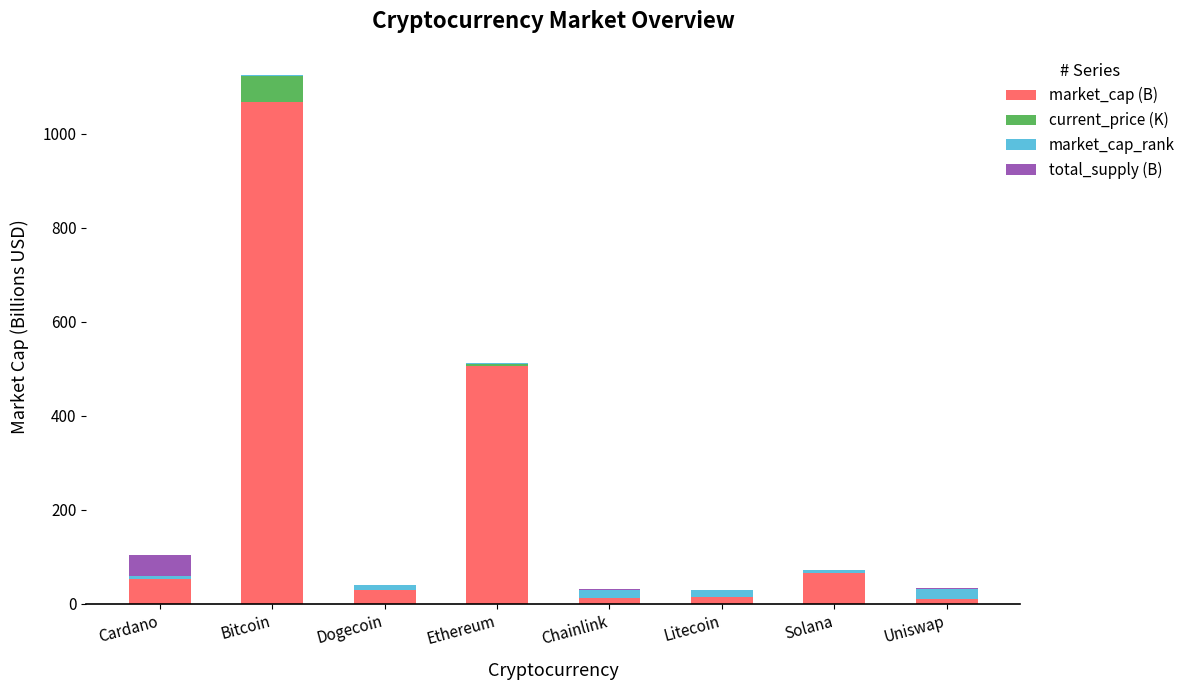

The value of market_cap (B) at Ethereum is 505.2. True or false?

True